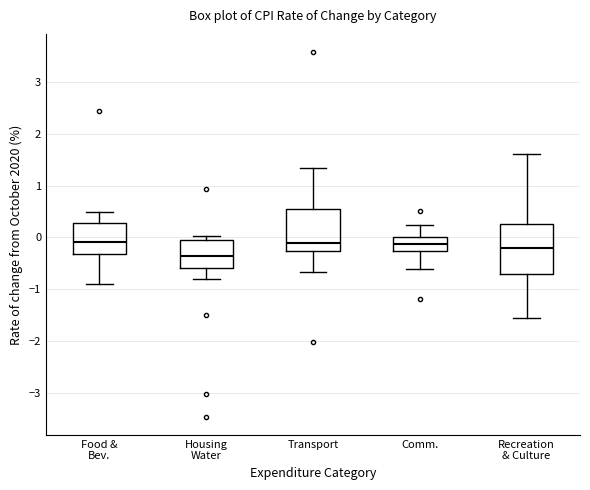

Comparing the boxes themselves (not the whiskers), which one is the tallest?

Recreation & Culture